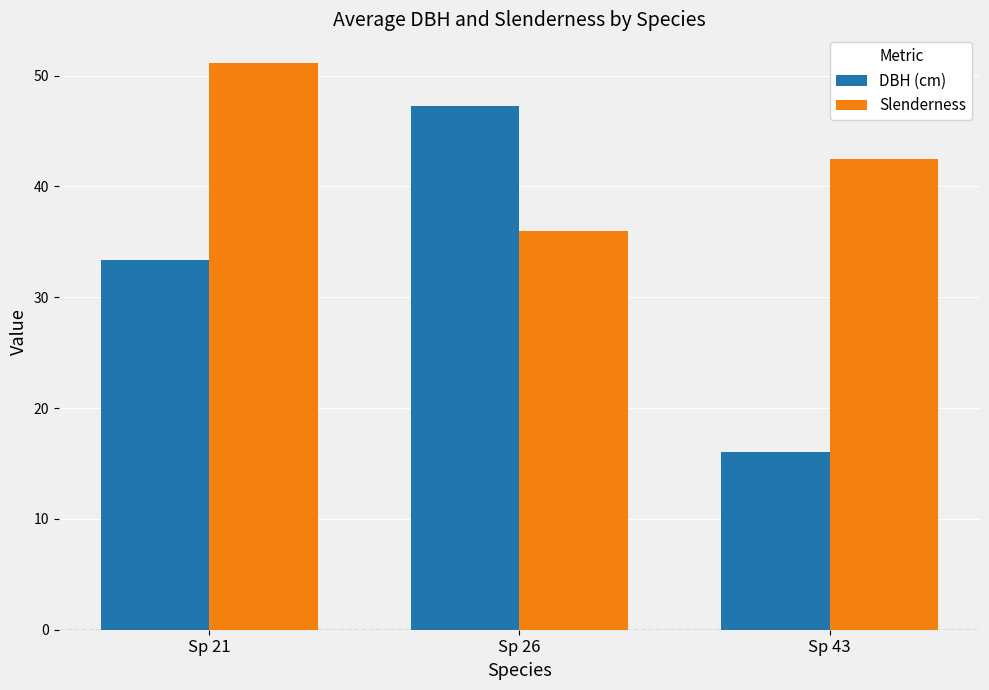

What is the minimum value shown in the chart?

16.0